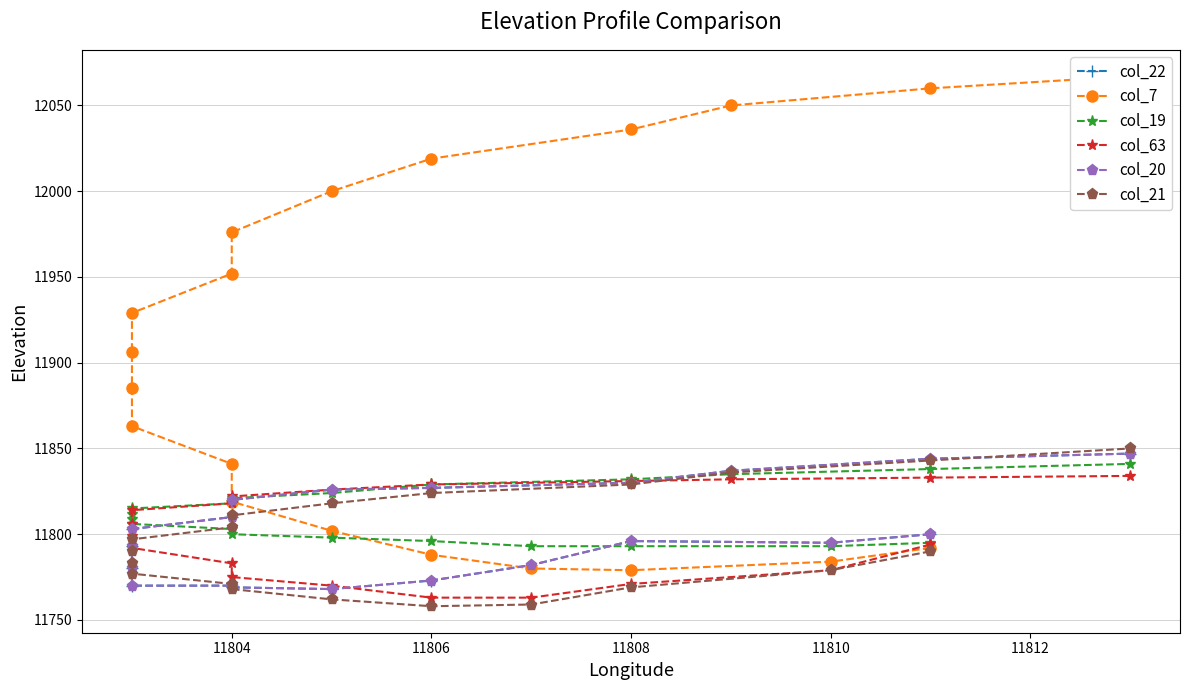

Reading left to right, list all the values displayed in this chart.

col_22: 11800	11795	11796	11782	11773	11768	11769	11770	11770	11780	11793	11803	11810	11820	11826	11827	11830	11837	11844	11847
col_7: 11792	11784	11779	11780	11788	11802	11819	11841	11863	11885	11906	11929	11952	11976	12000	12019	12036	12050	12060	12067
col_19: 11795	11793	11793	11793	11796	11798	11800	11803	11806	11809	11812	11815	11818	11821	11824	11829	11832	11835	11838	11841
col_63: 11794	11779	11771	11763	11763	11770	11775	11783	11792	11799	11806	11814	11818	11822	11826	11829	11831	11832	11833	11834
col_20: 11800	11795	11796	11782	11773	11768	11769	11770	11770	11780	11793	11803	11810	11820	11826	11827	11830	11837	11844	11847
col_21: 11790	11779	11769	11759	11758	11762	11768	11771	11777	11783	11790	11797	11804	11811	11818	11824	11829	11836	11843	11850